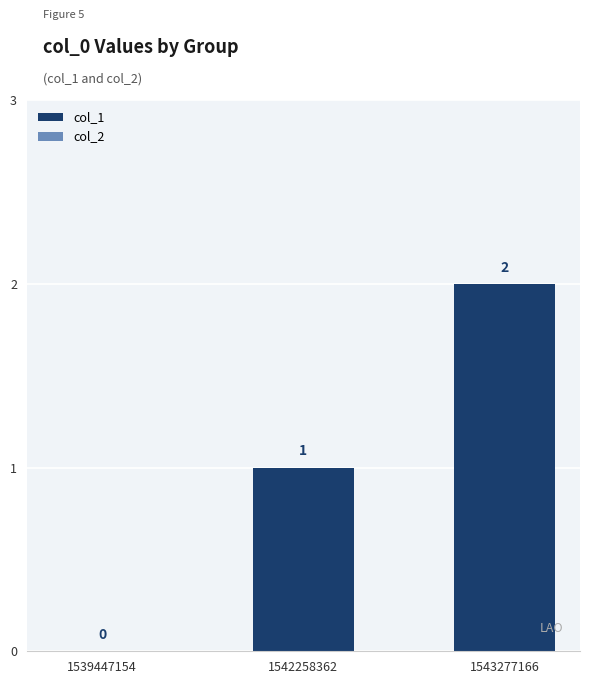

Where is the data nearest to the value 1?

1542258362